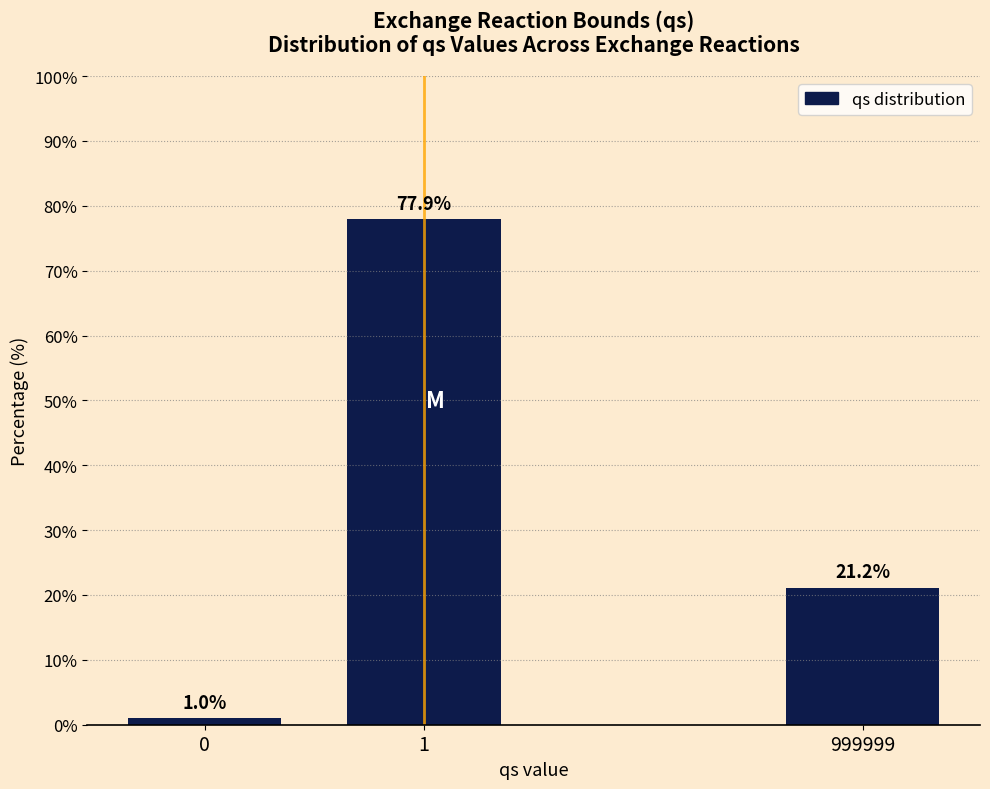

Reading right to left, what are all the values shown in this chart?

21.2	77.9	1.0